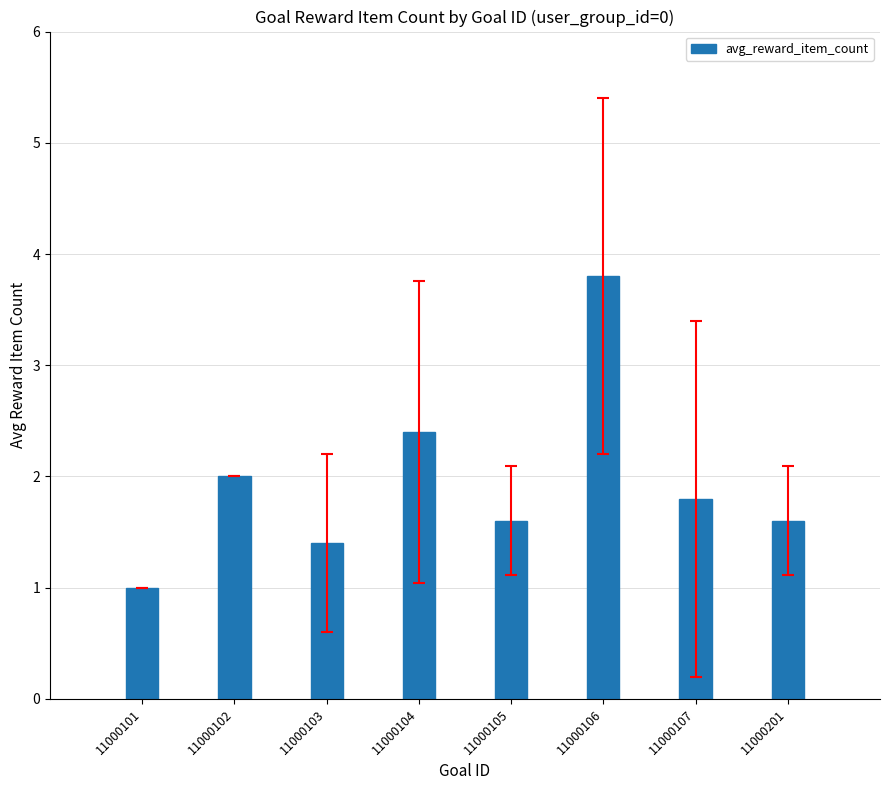

Reading left to right, what are all the values shown in this chart?

11000101=1.0	11000102=2.0	11000103=1.4	11000104=2.4	11000105=1.6	11000106=3.8	11000107=1.8	11000201=1.6